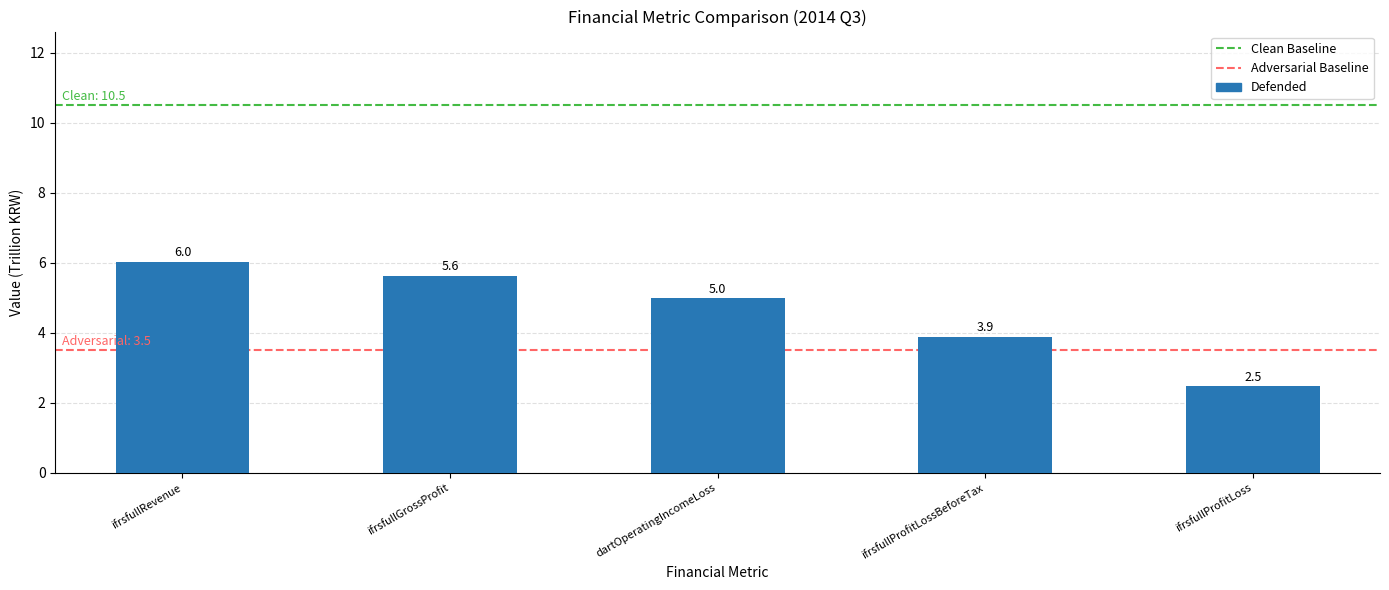

True or false: the data shows 5.0 at dartOperatingIncomeLoss.

True